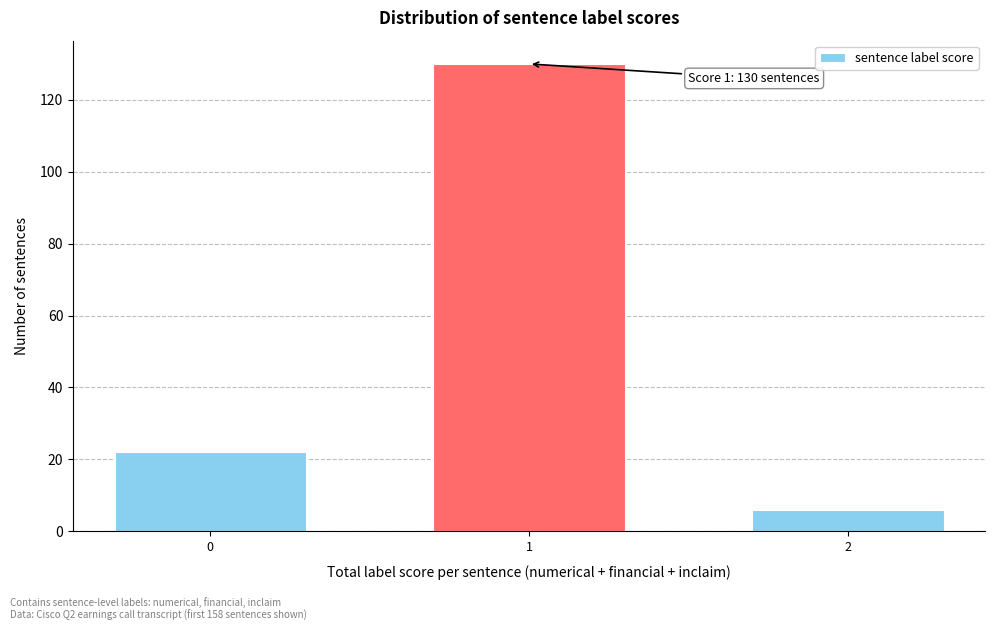

Reading left to right, list all the values displayed in this chart.

0=22	1=130	2=6